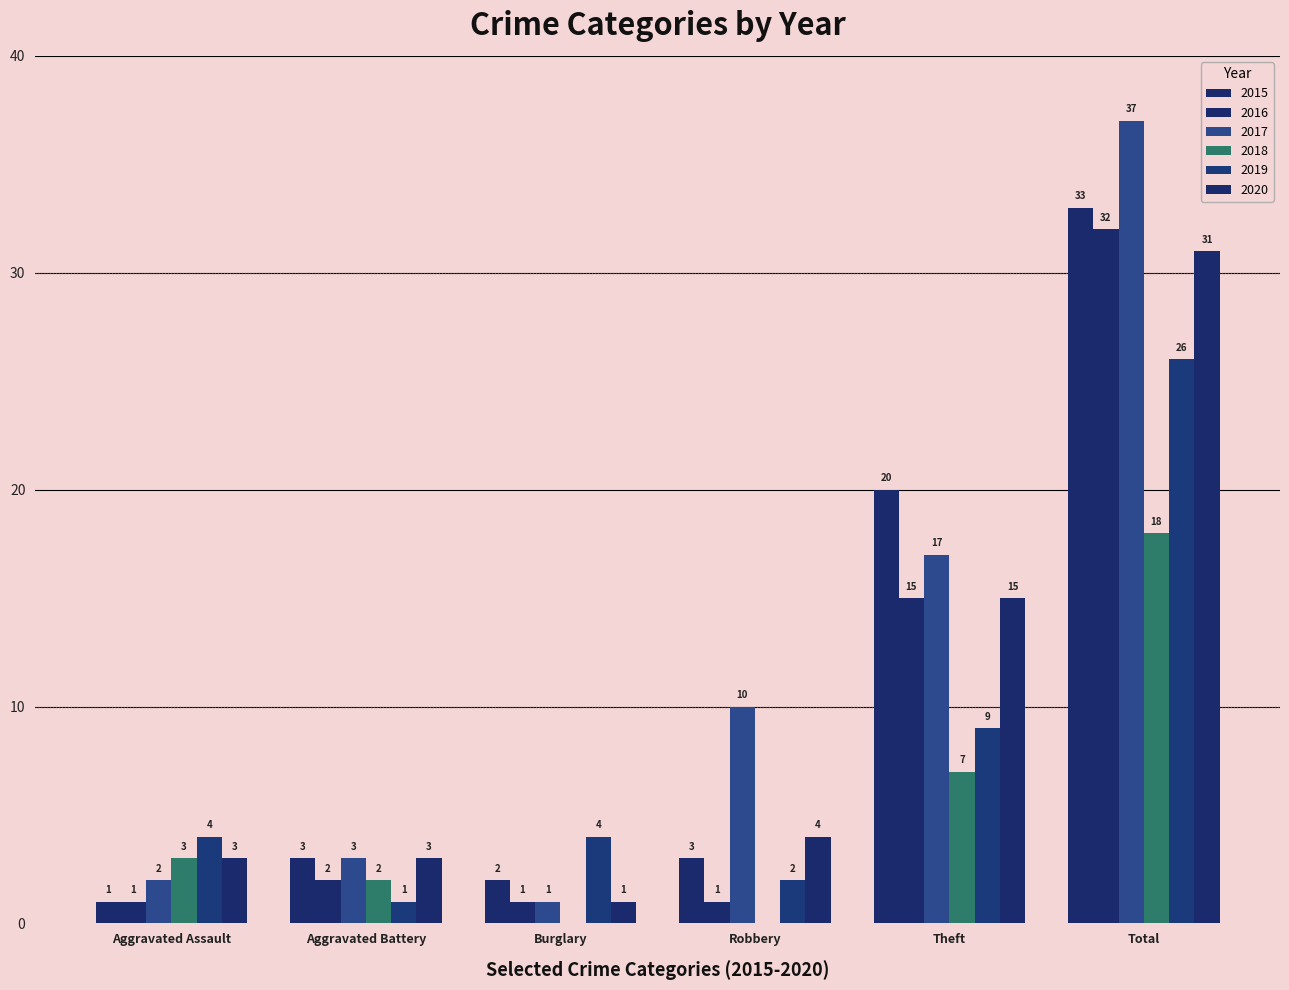

Count the number of data series in this chart.

6